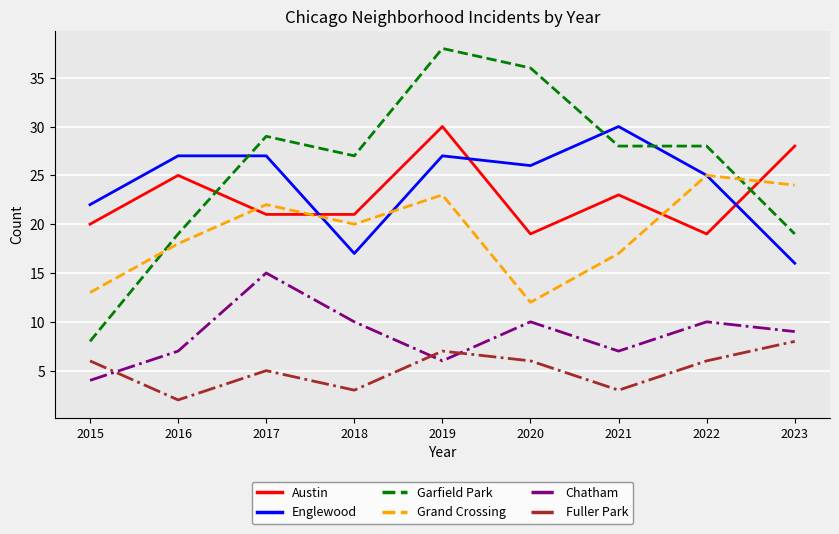

Which series ends up on top after the final intersection of Garfield Park and Englewood?

Garfield Park